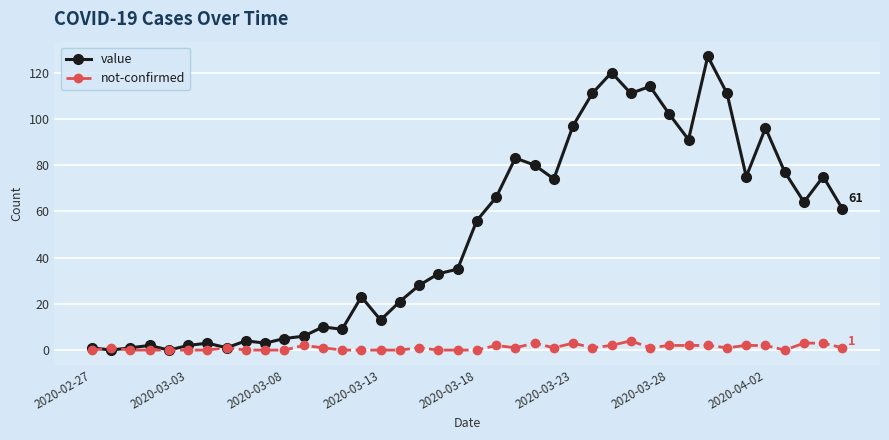

True or false: not-confirmed has more than 1 points higher than both neighbors.

True